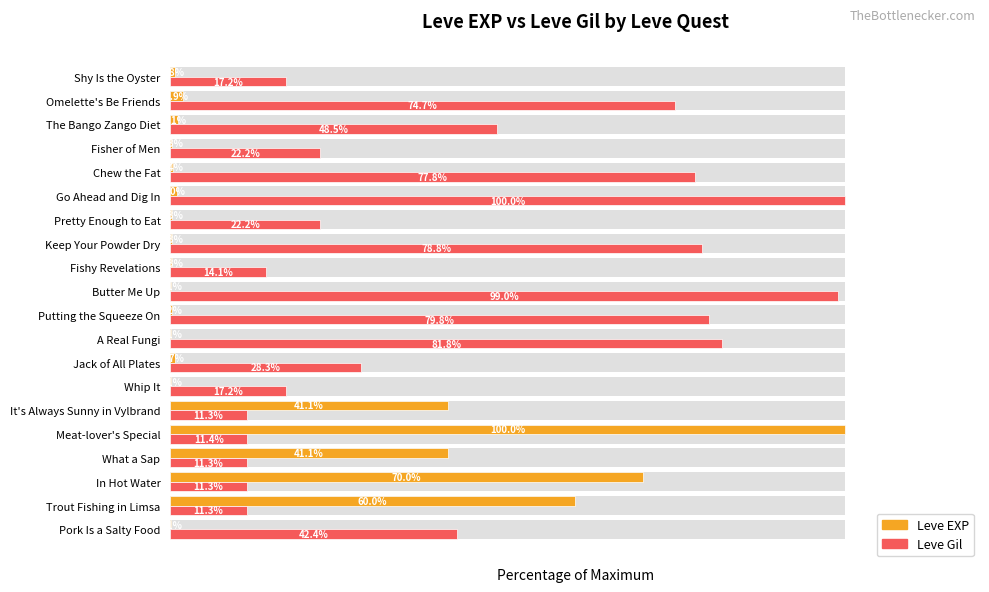

What is the maximum value shown in the chart?

100.0